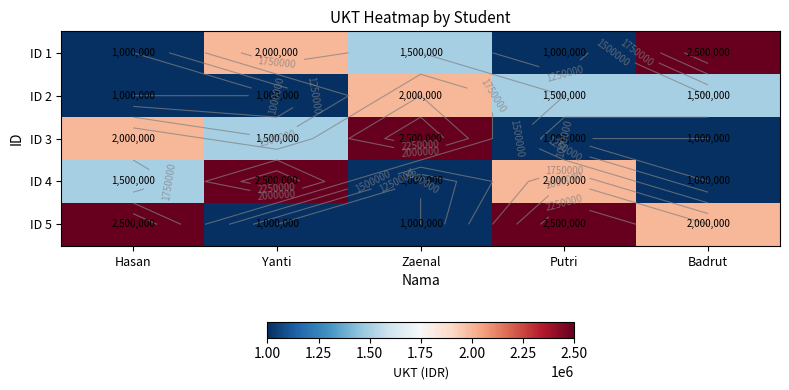

Which category has the lowest value in the ID 1 series?

Hasan